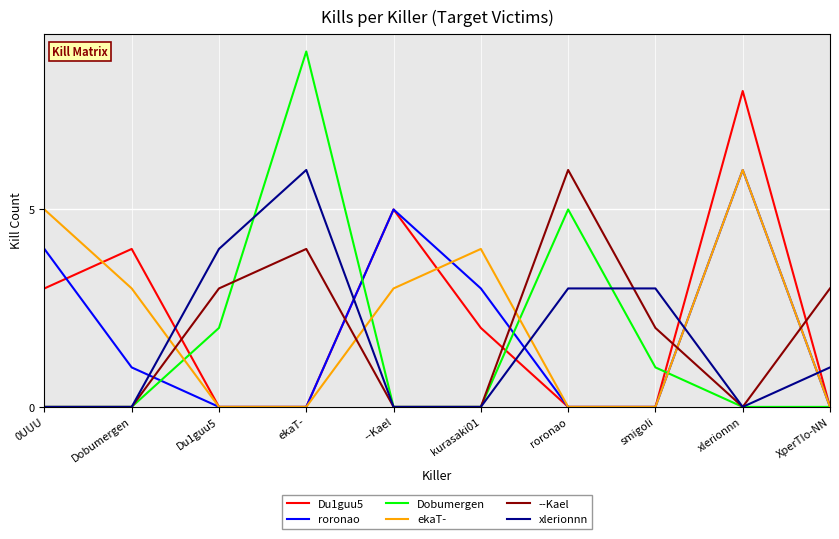

What are all the series names shown in the legend?

Du1guu5, roronao, Dobumergen, ekaT-, --Kael, xlerionnn